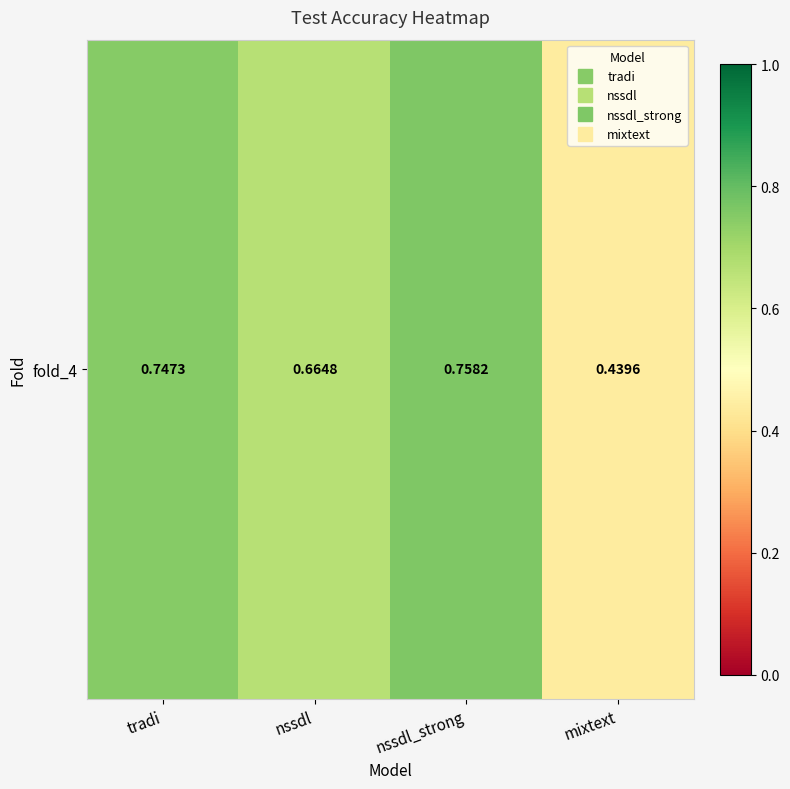

True or false: the data shows 0.4 at tradi.

False